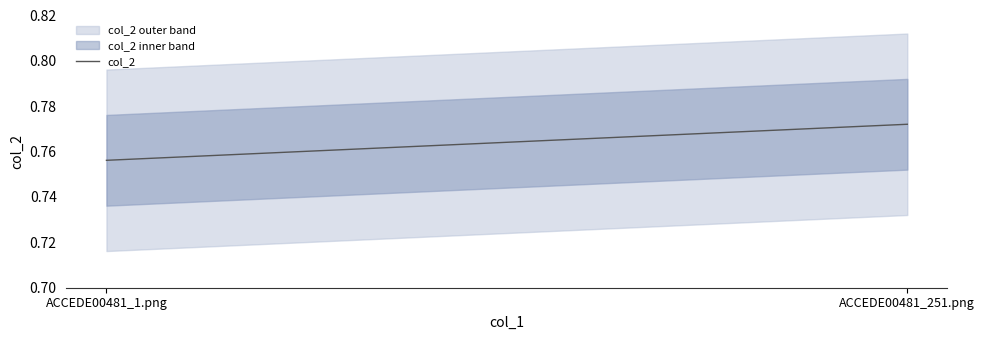

Which category has the lowest value across all series?

ACCEDE00481_1.png